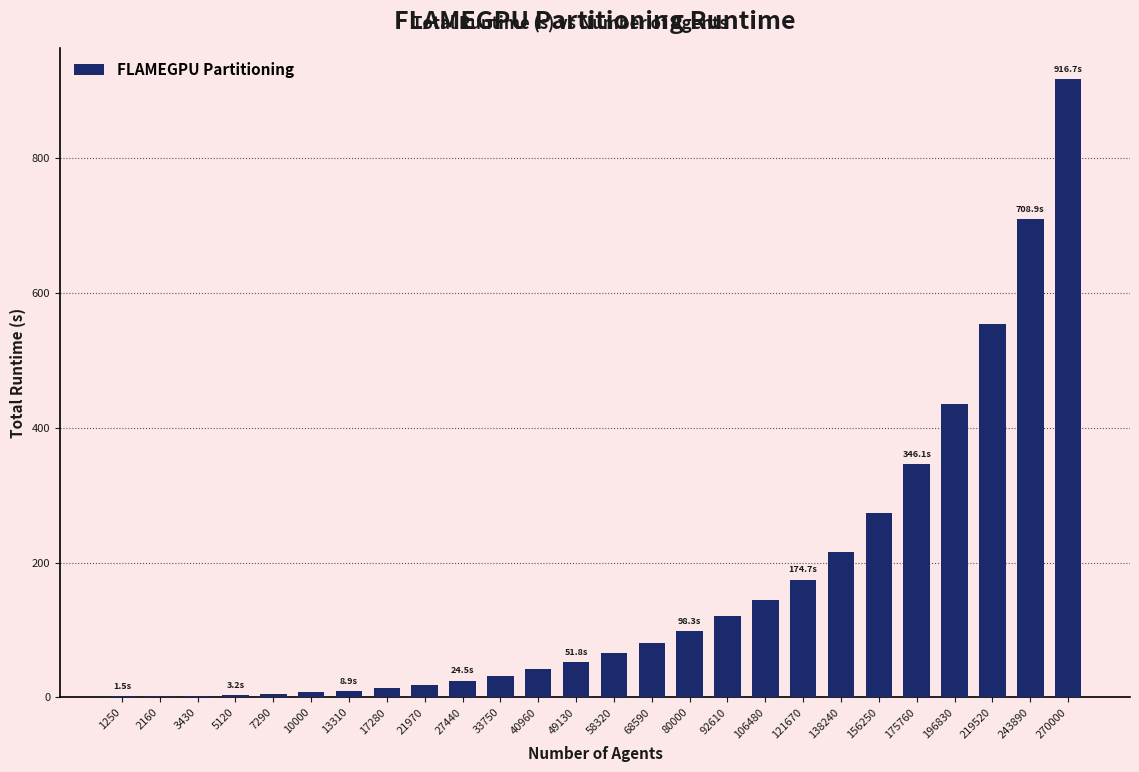

What is the greatest value displayed?

916.7